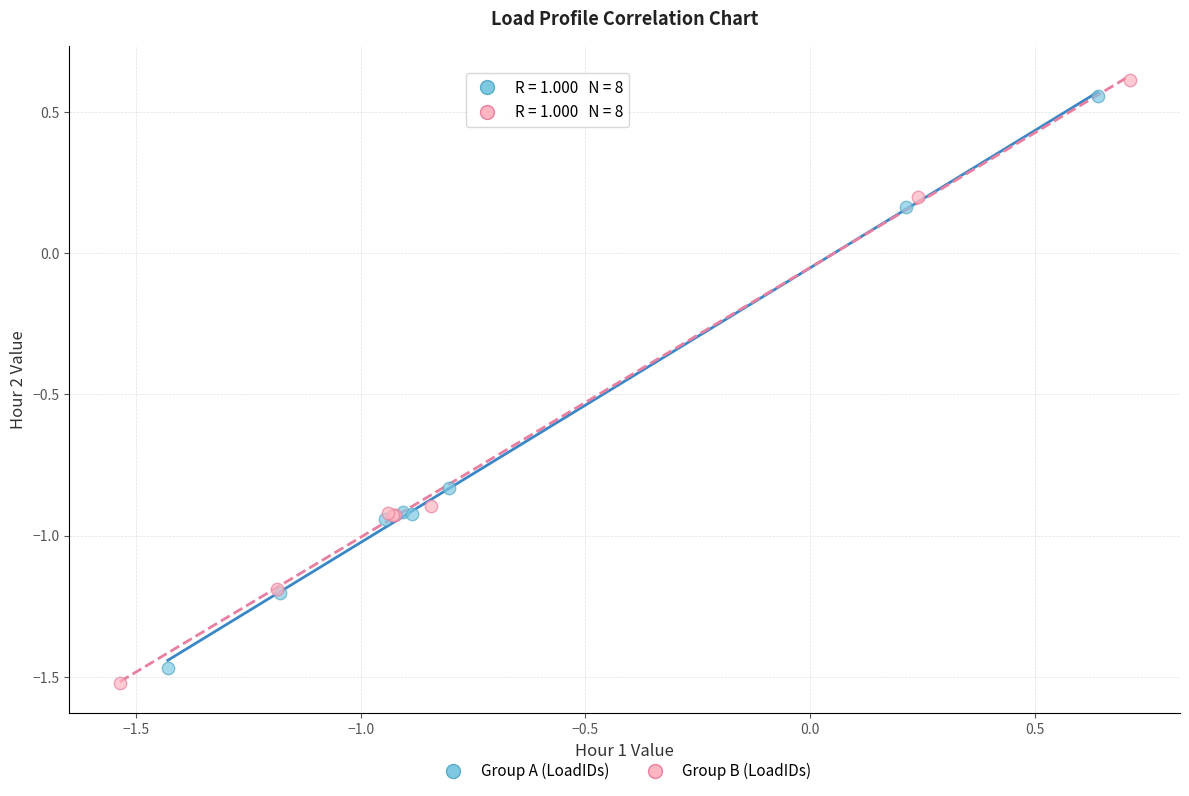

Which series has the widest spread of Y values?

Group B (LoadIDs)